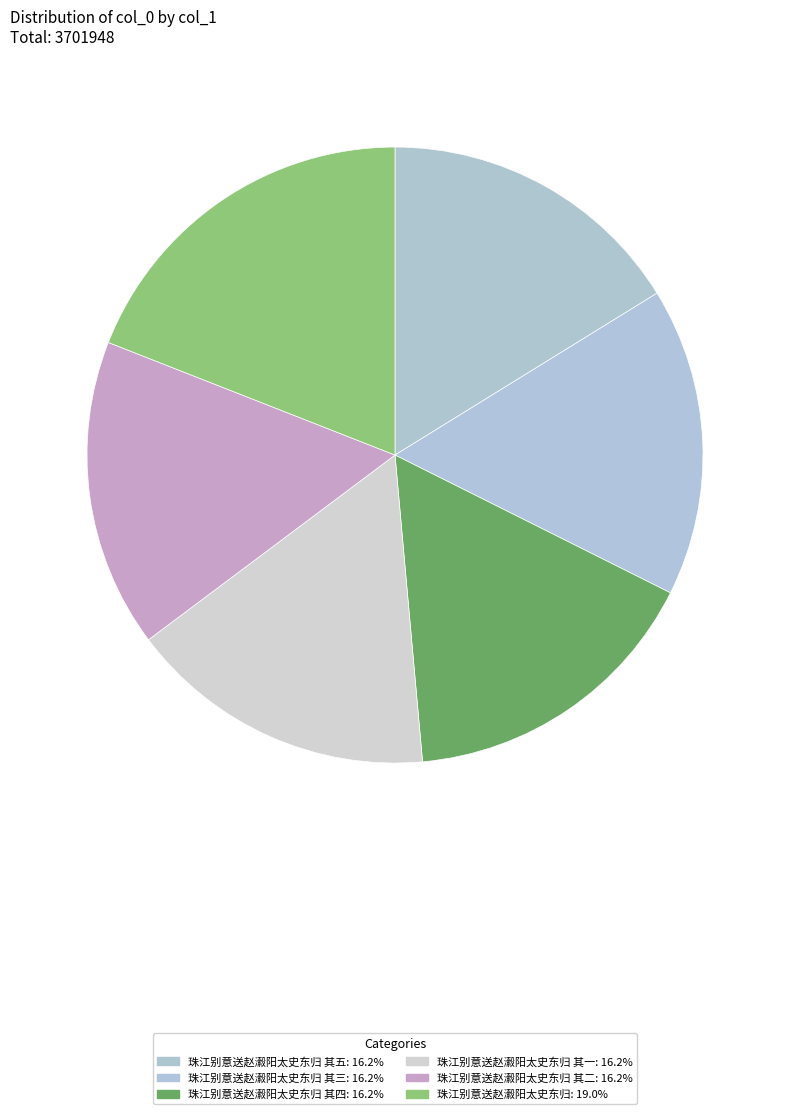

Which slice is the smallest?

珠江别意送赵瀫阳太史东归 其一